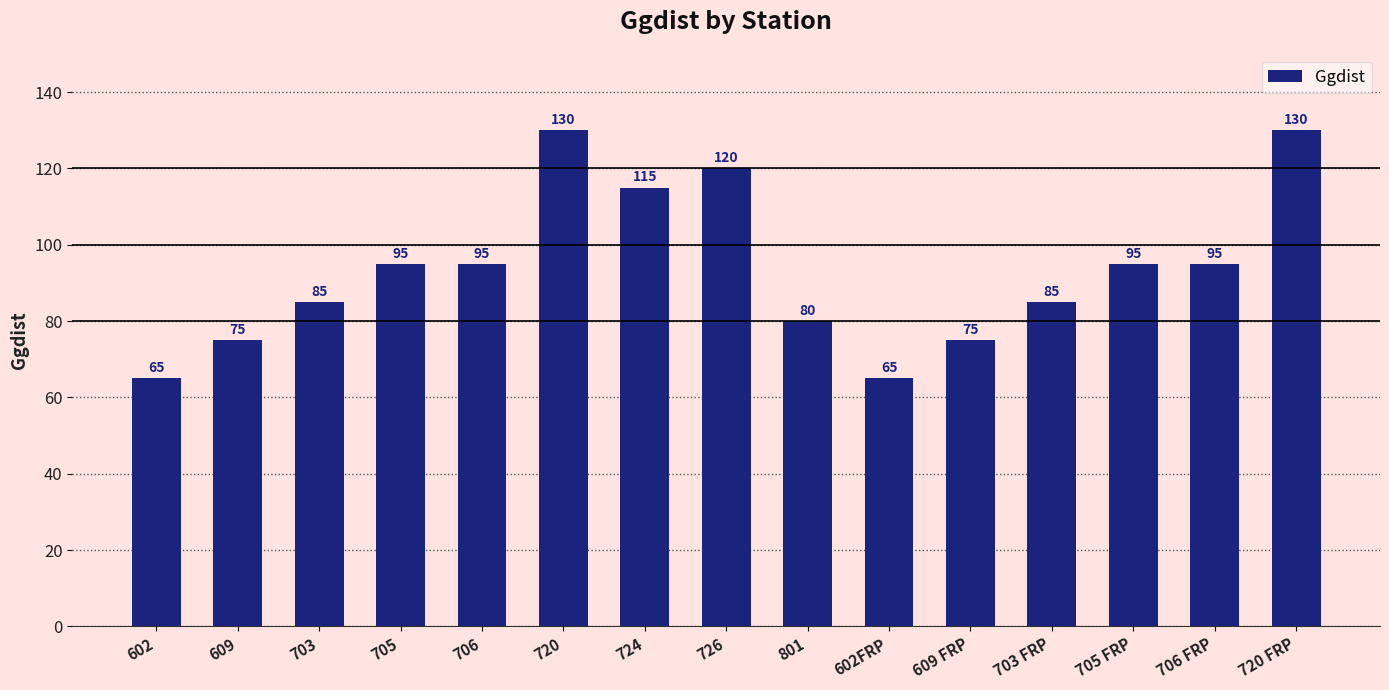

What is the sum of all values?

1405